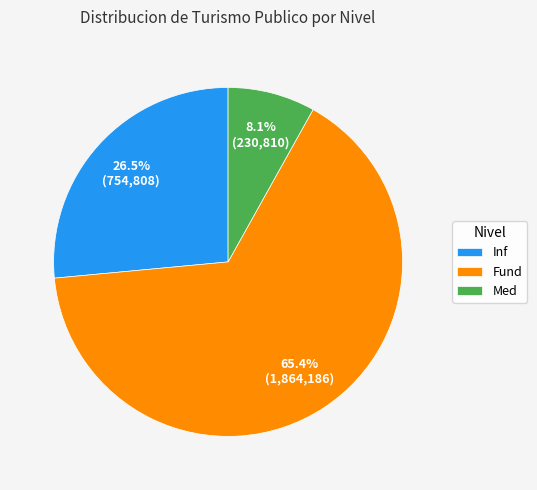

Which category has the biggest portion of the pie?

Fund